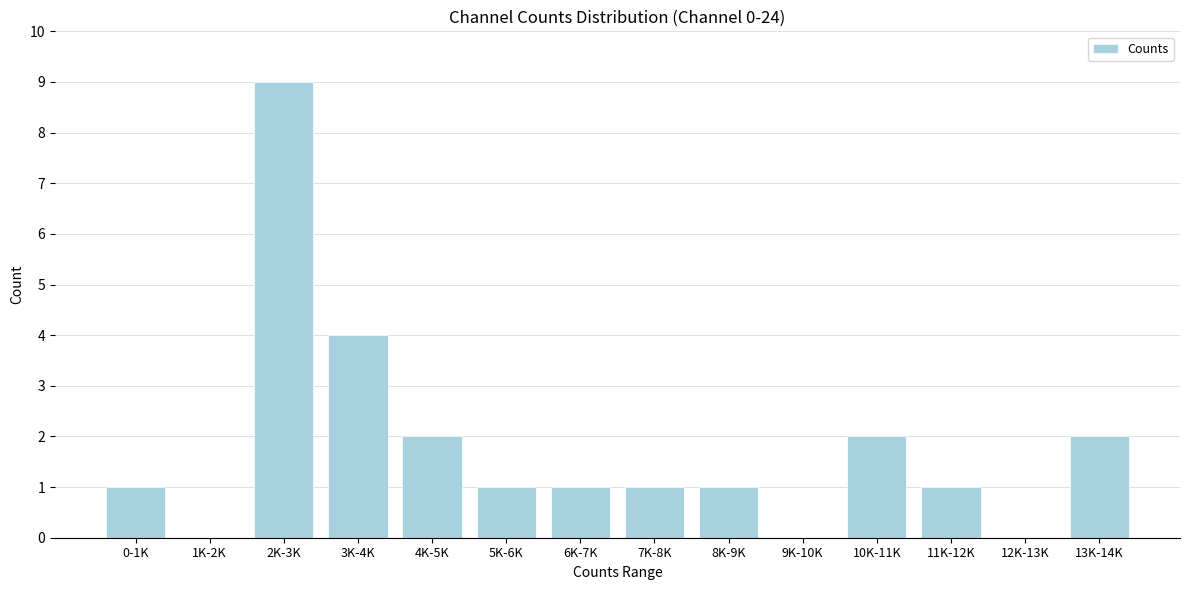

Reading left to right, what are all the values shown in this chart?

0-1K=1	1K-2K=0	2K-3K=9	3K-4K=4	4K-5K=2	5K-6K=1	6K-7K=1	7K-8K=1	8K-9K=1	9K-10K=0	10K-11K=2	11K-12K=1	12K-13K=0	13K-14K=2